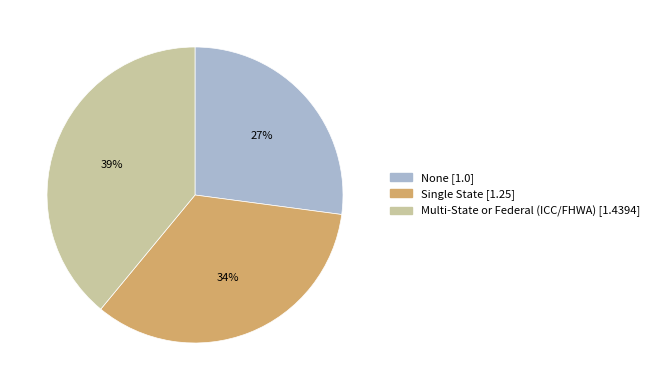

Is there any slice that represents more than half of the pie?

No